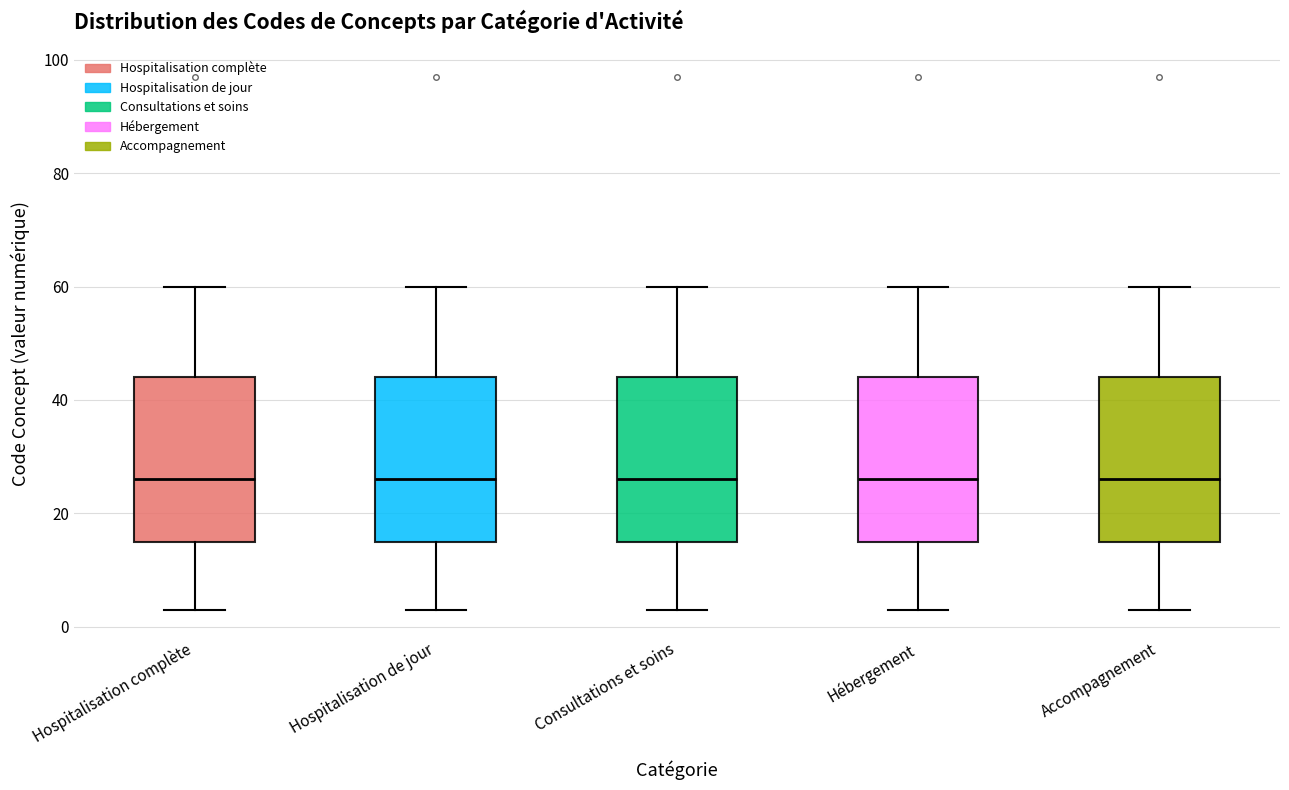

Reading left to right, transcribe this box plot: for each box, give where its median line is, the range the box spans, and where its two whiskers end, as read against the y-axis. The values are not printed on the chart, so give them approximately, as read against the axis.

Hospitalisation complète: median 26, box 16 to 44, whiskers 4 to 60
Hospitalisation de jour: median 26, box 16 to 44, whiskers 4 to 60
Consultations et soins: median 26, box 16 to 44, whiskers 4 to 60
Hébergement: median 26, box 16 to 44, whiskers 4 to 60
Accompagnement: median 26, box 16 to 44, whiskers 4 to 60